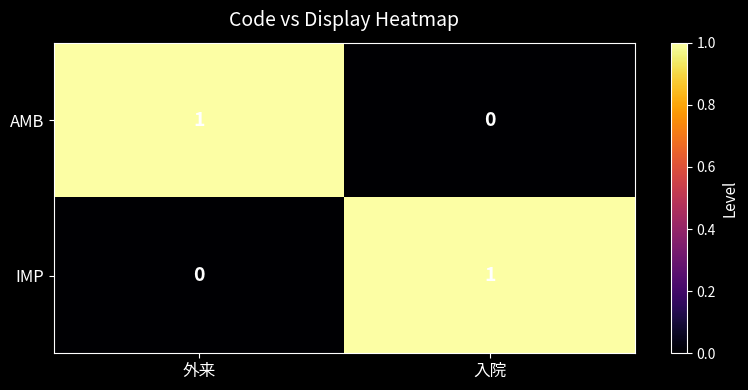

List the labels in order of IMP value, largest first.

入院, 外来